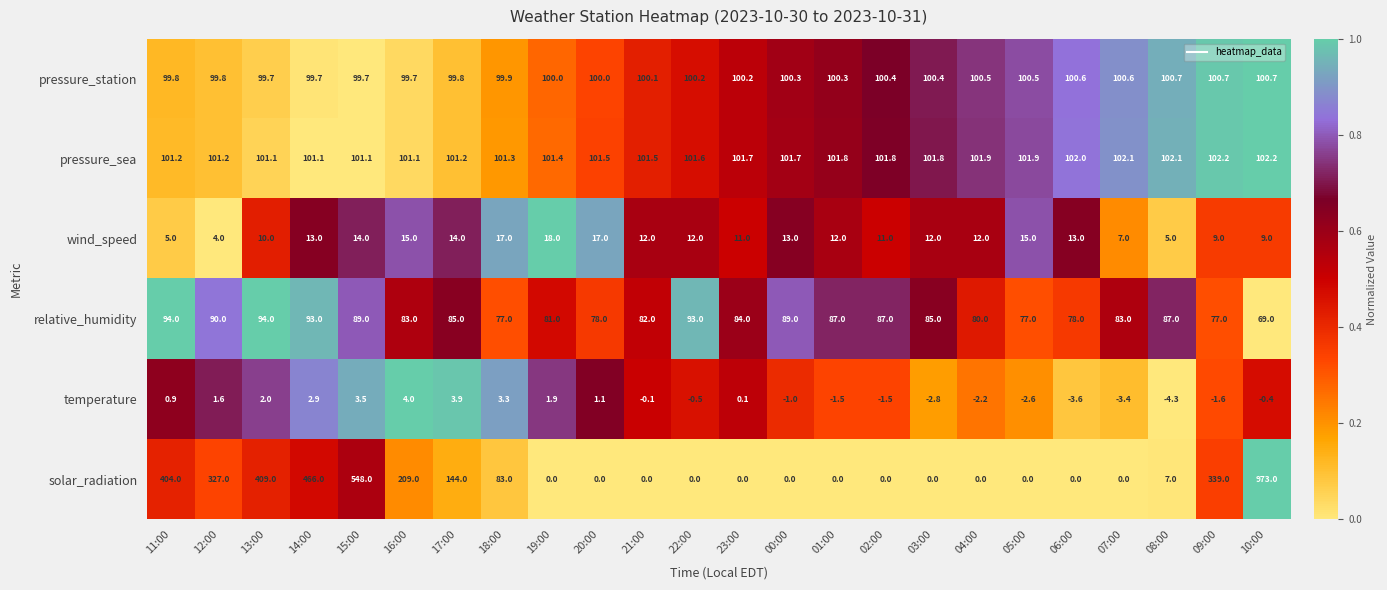

What is the spread (max minus min) of values at 02:00?

103.3